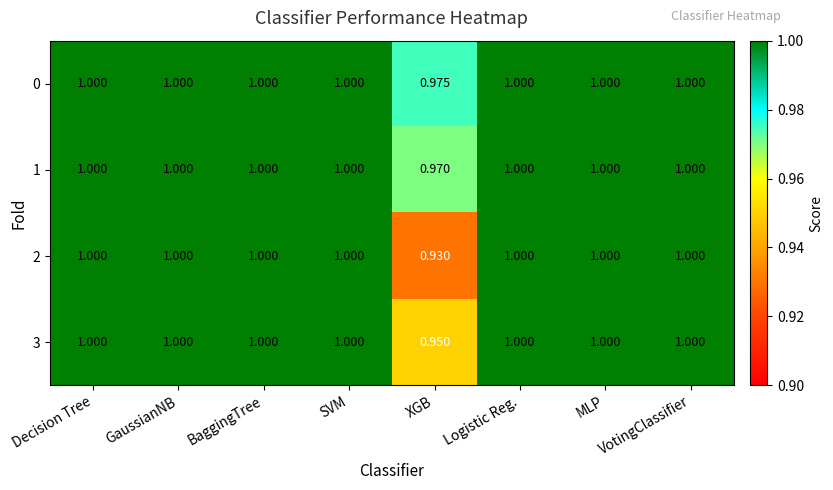

At which label does 3 reach its minimum?

XGB